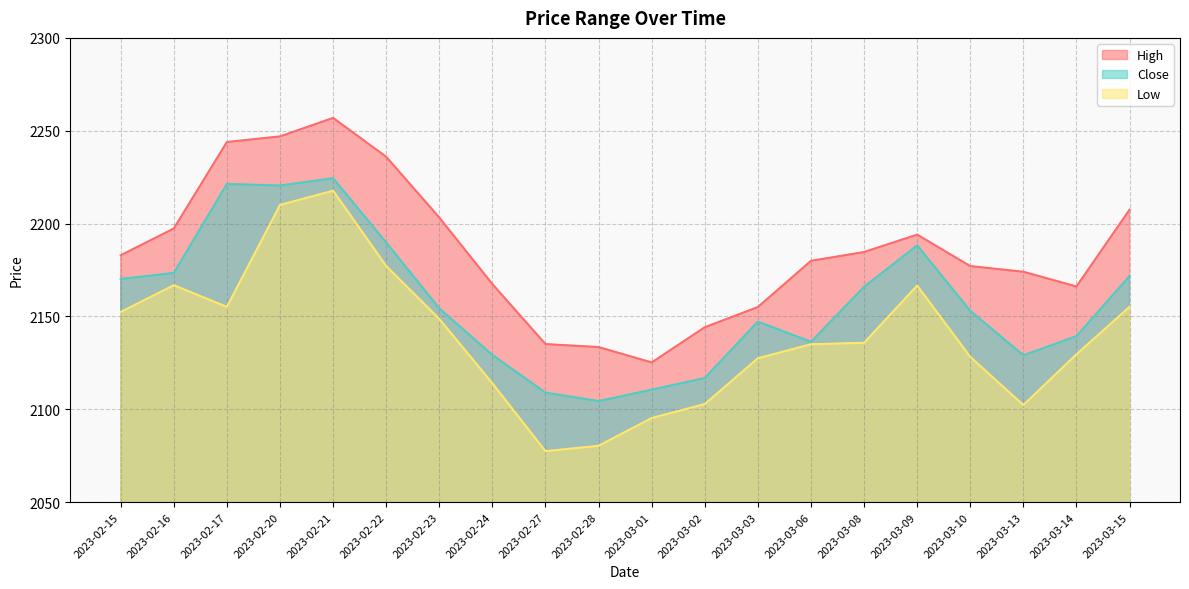

True or false: High has more than 2 interior local peaks.

False